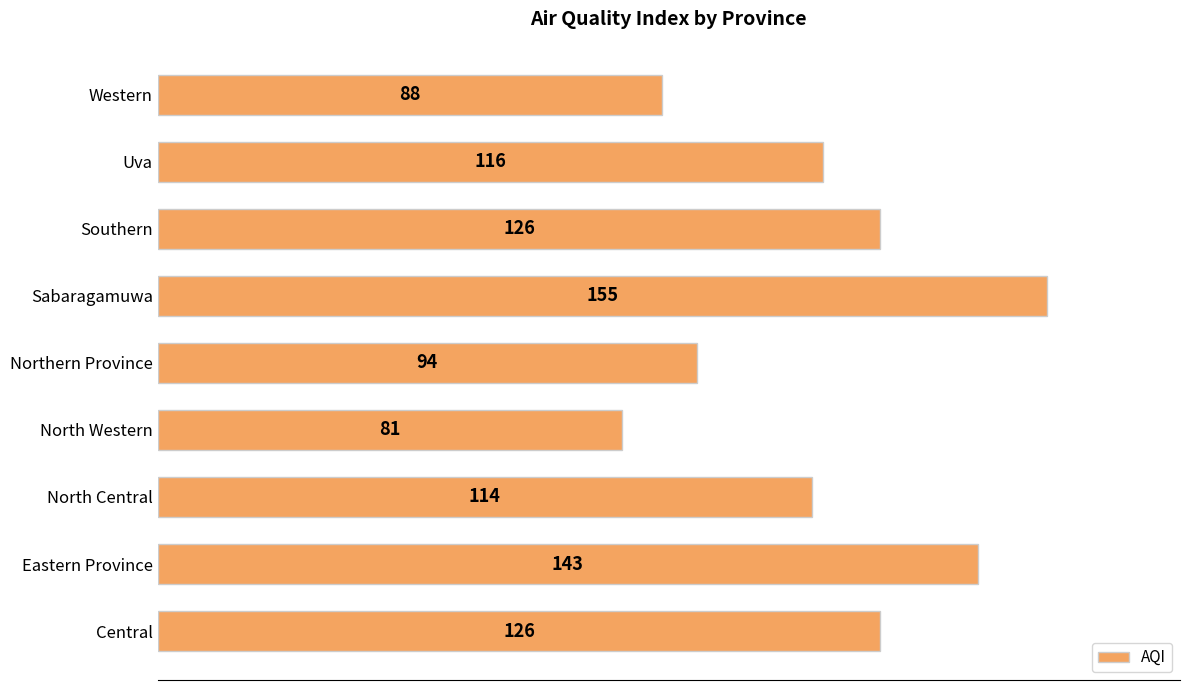

What is the change in value from Eastern Province to Northern Province?

-49